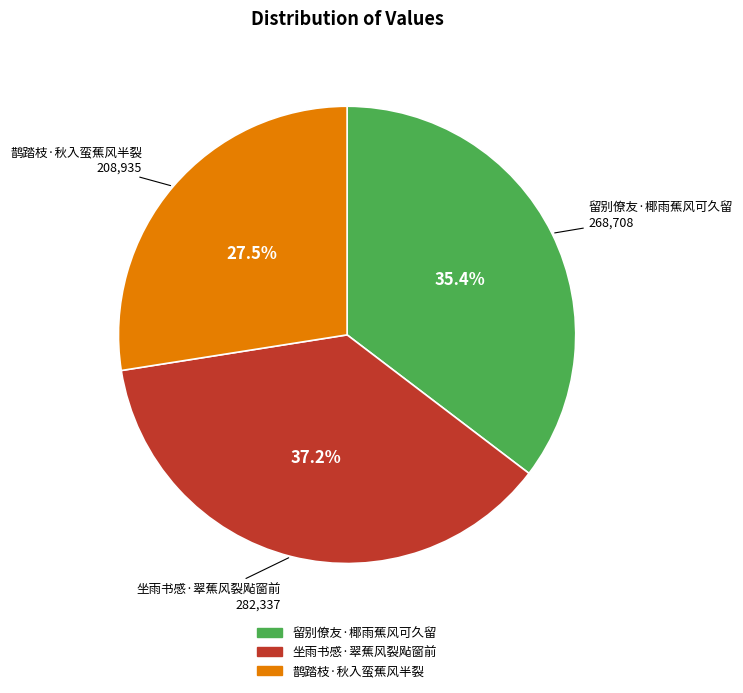

Does 坐雨书感·翠蕉风裂飐窗前 account for over 50% of the chart?

No